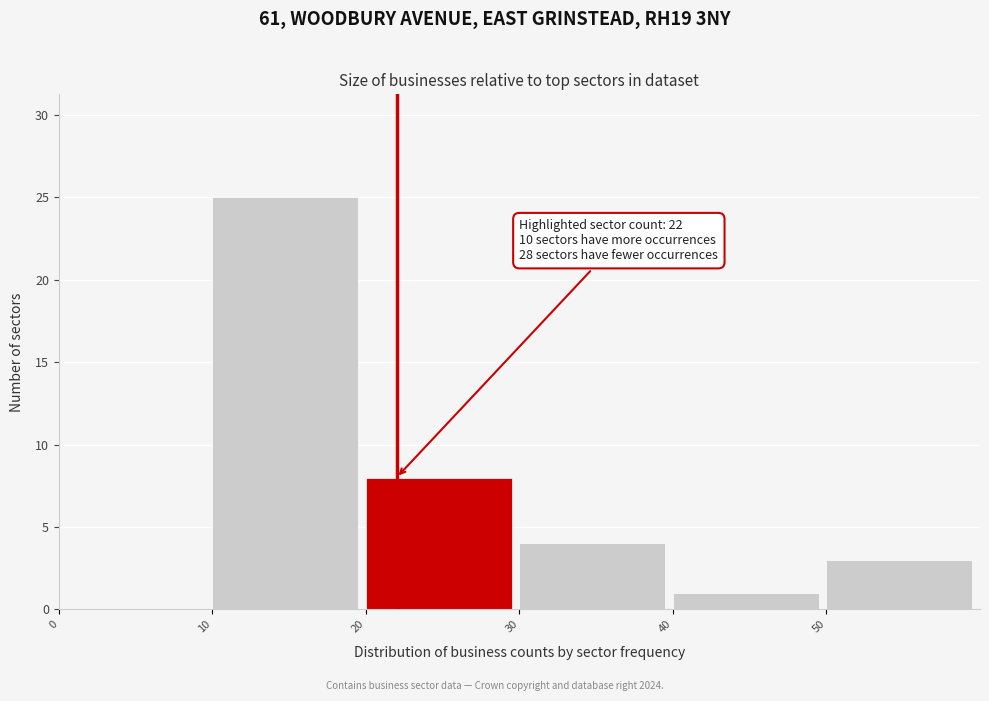

Which range on the x-axis has the tallest bar?

10 to 20